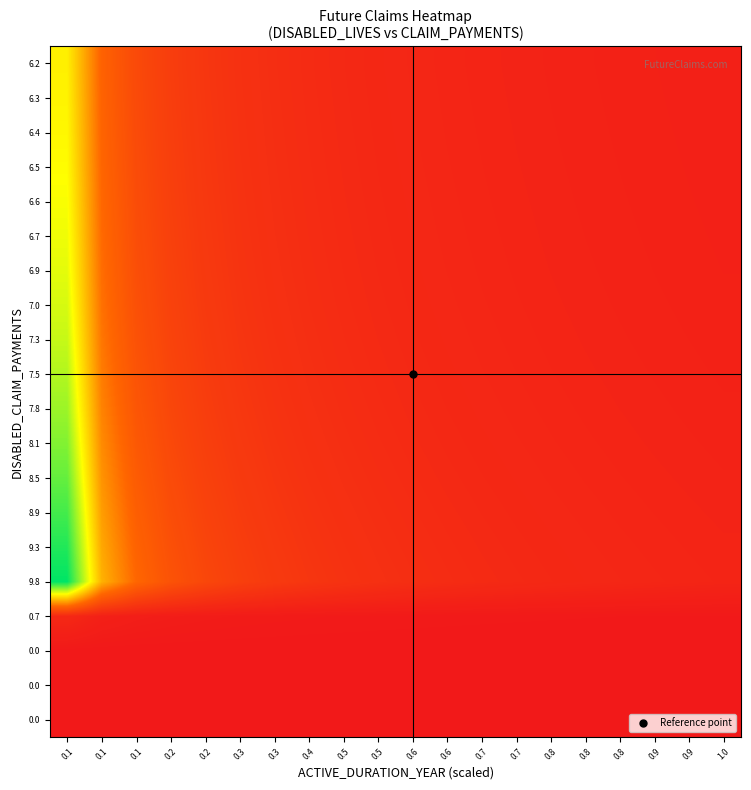

Between 0.2 and 1.0, which is larger?

0.2